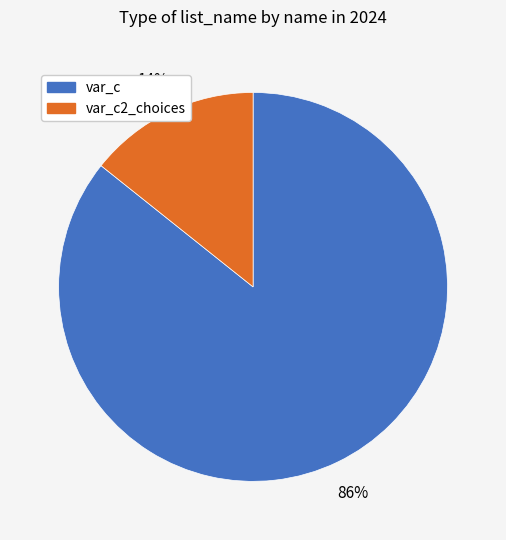

Rank the categories by value from lowest to highest.

var_c2_choices, var_c